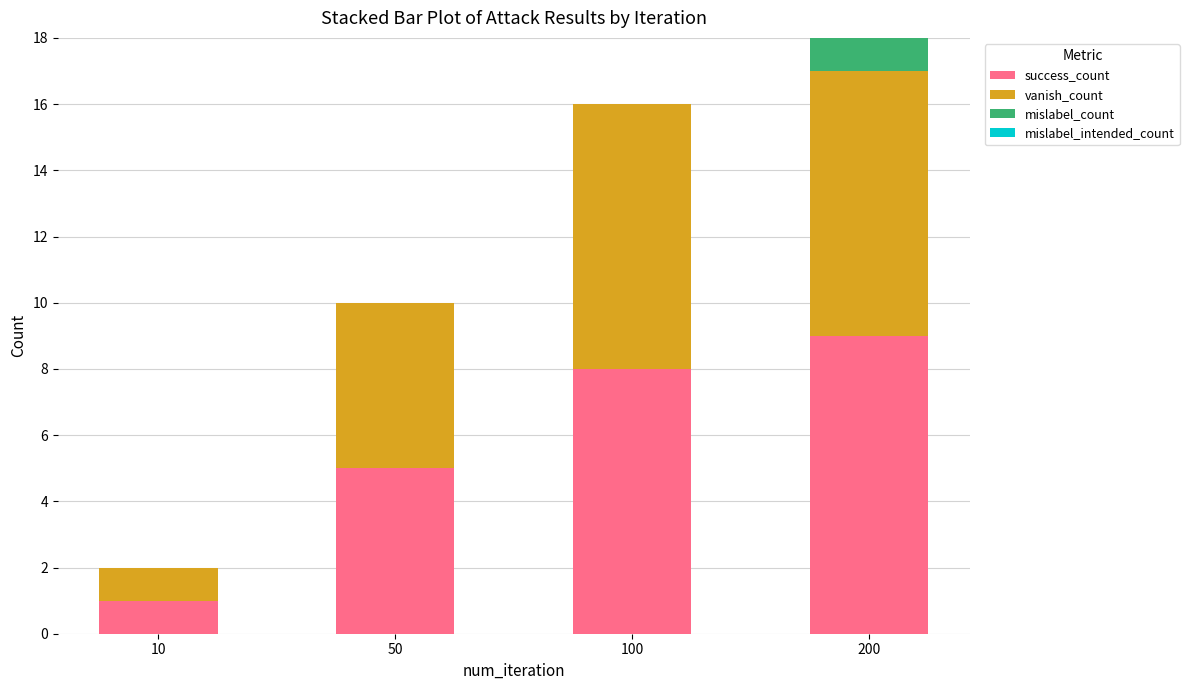

True or false: success_count has a value of 0 at 10.

False